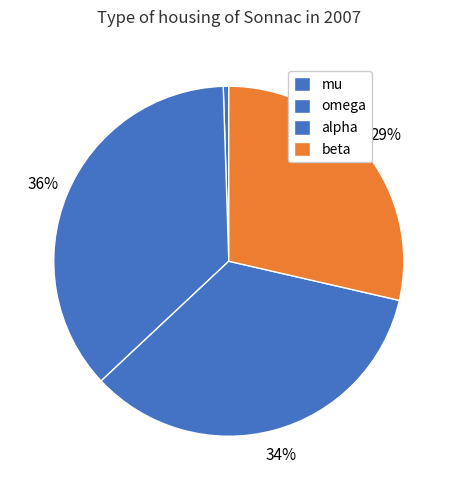

To the nearest percent, what percentage of the pie is omega?

36%